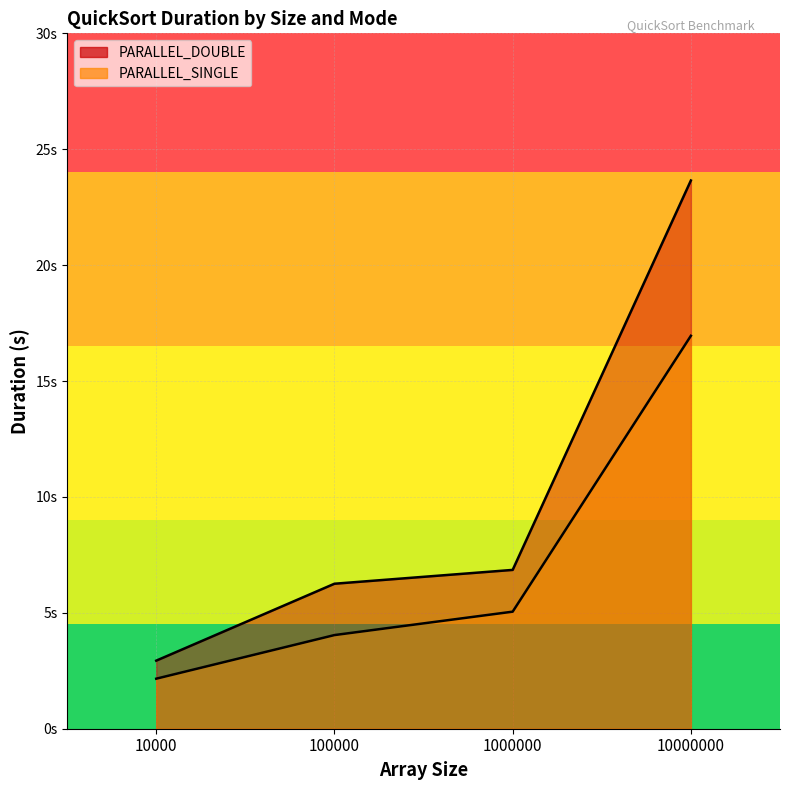

True or false: PARALLEL_DOUBLE and PARALLEL_SINGLE cross at least once.

False